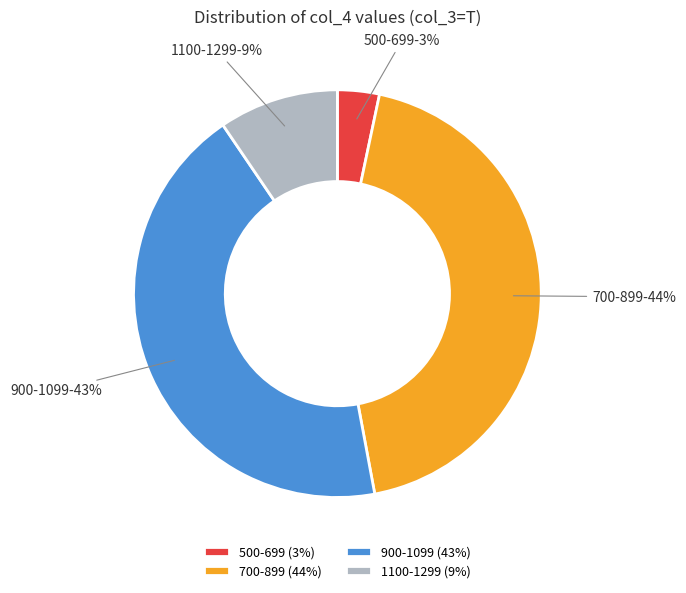

How many segments does this pie chart have?

4